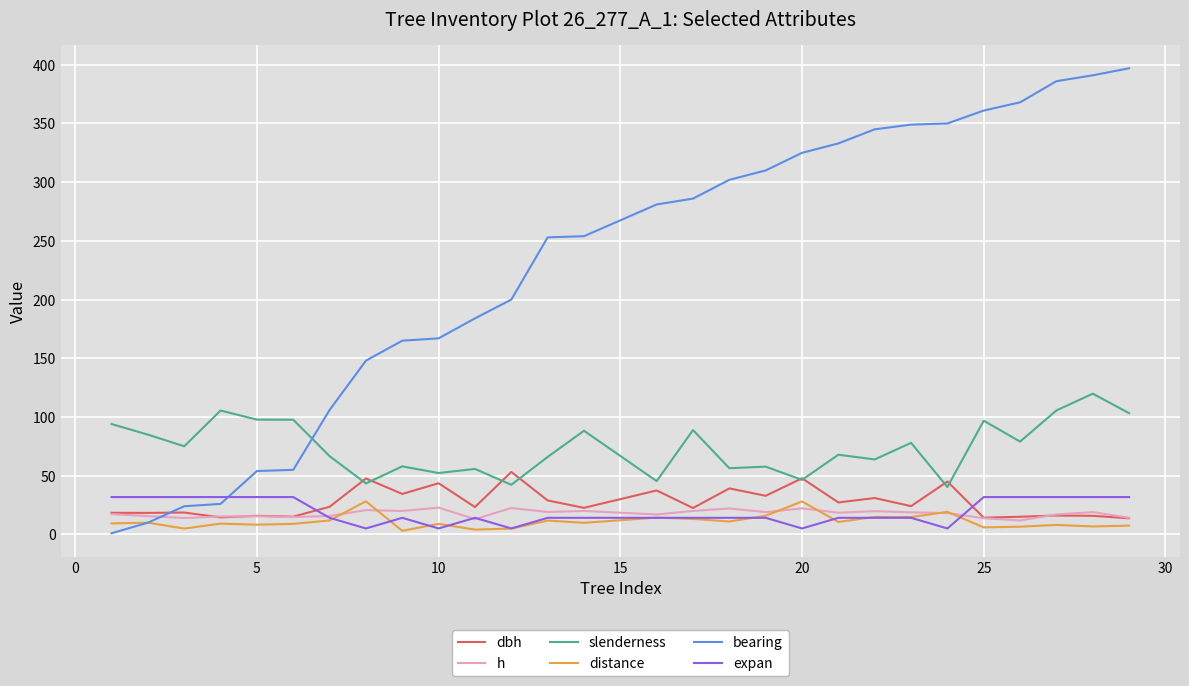

Does the chart have visible grid lines?

Yes